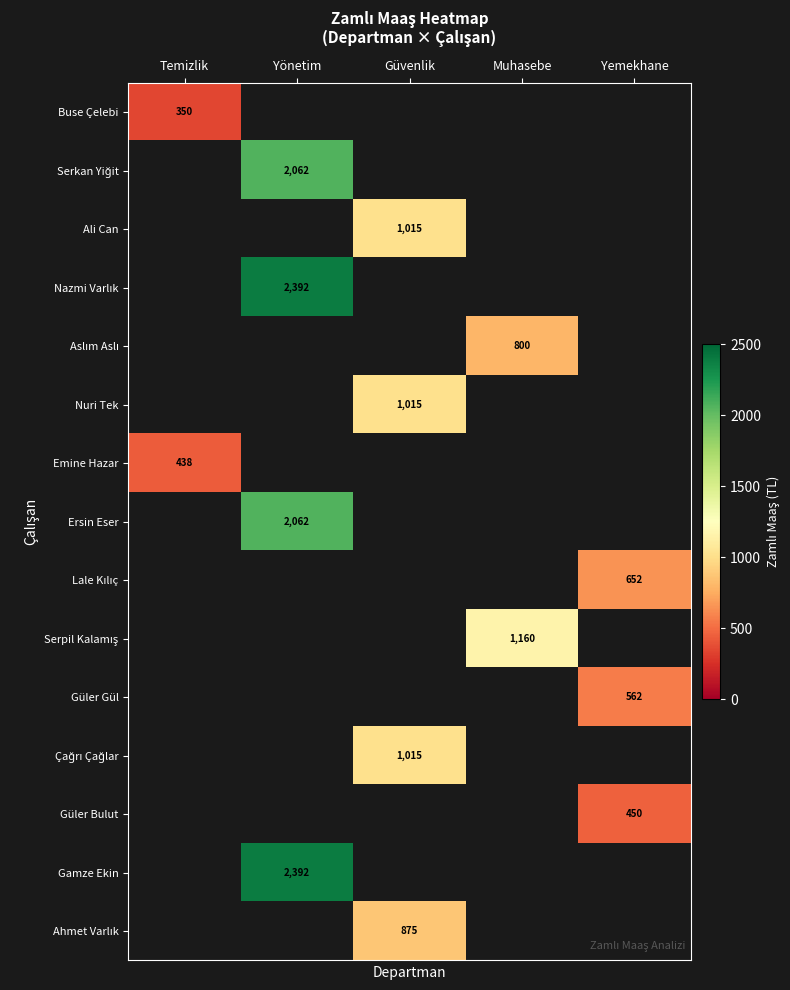

Is it true that Aslım Aslı equals 800.0 at Muhasebe?

True